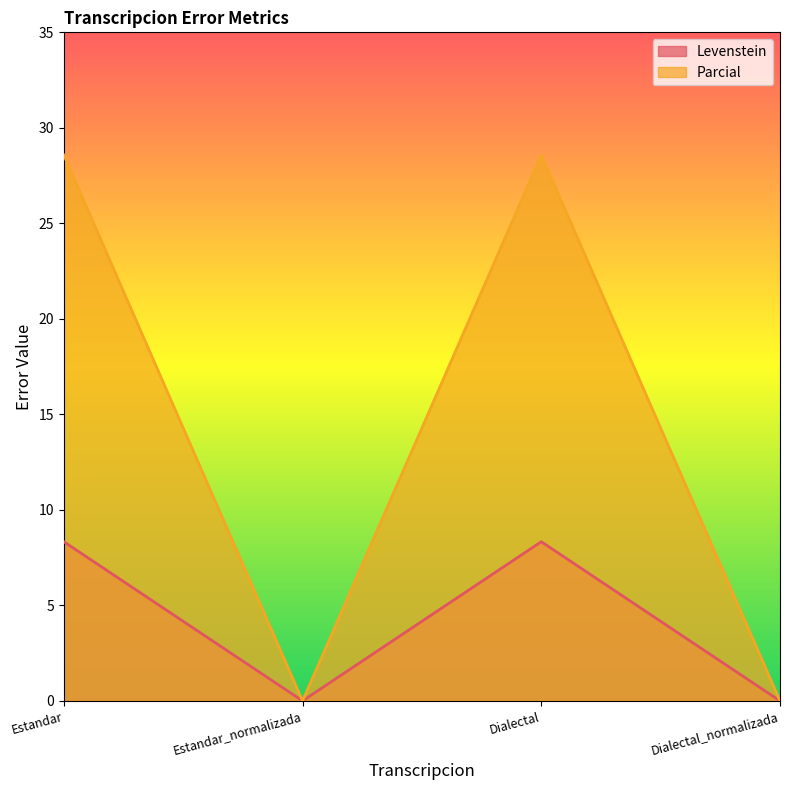

At which label is Parcial closest to 14?

Estandar_normalizada